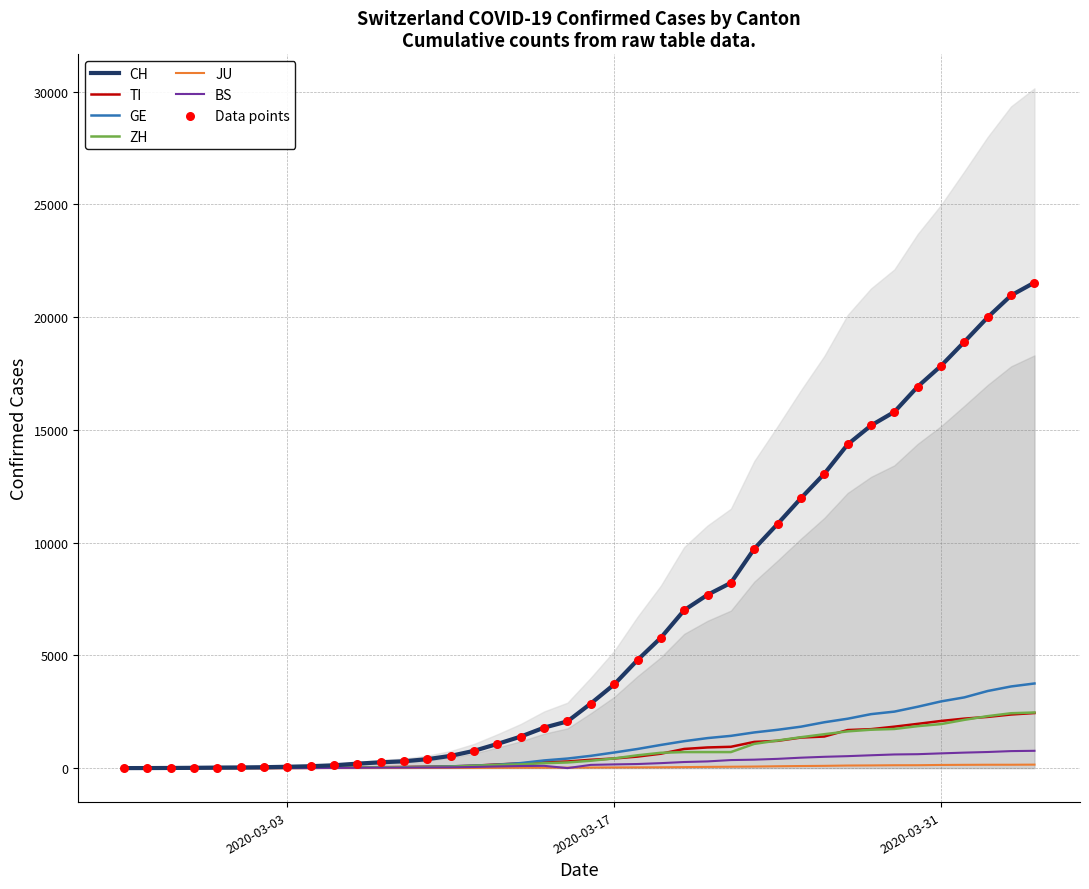

What are all the series names shown in the legend?

CH, TI, GE, ZH, JU, BS